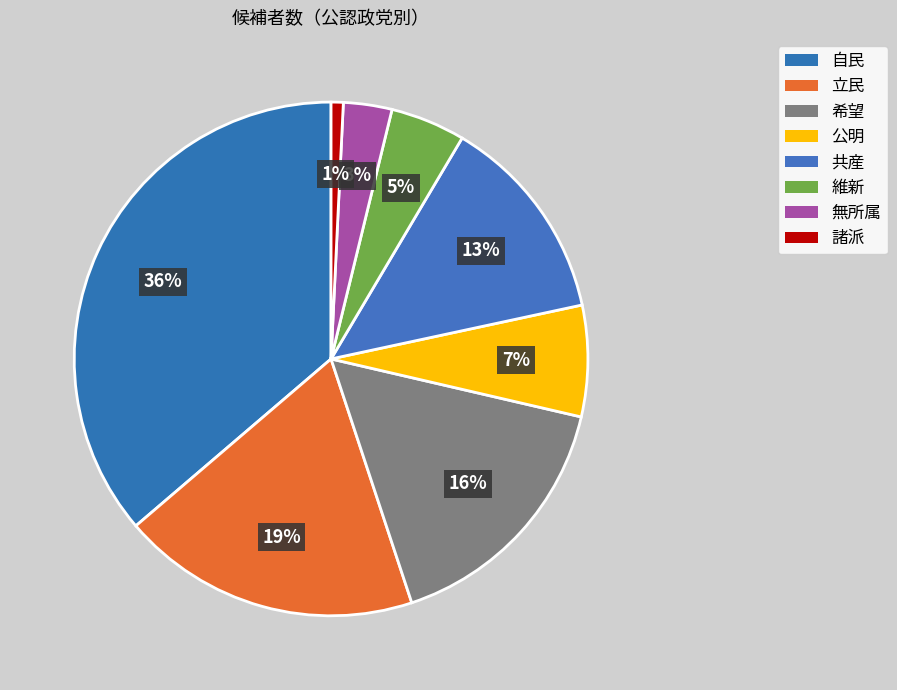

To the nearest percent, what is the combined percentage of 無所属 and 維新?

8%